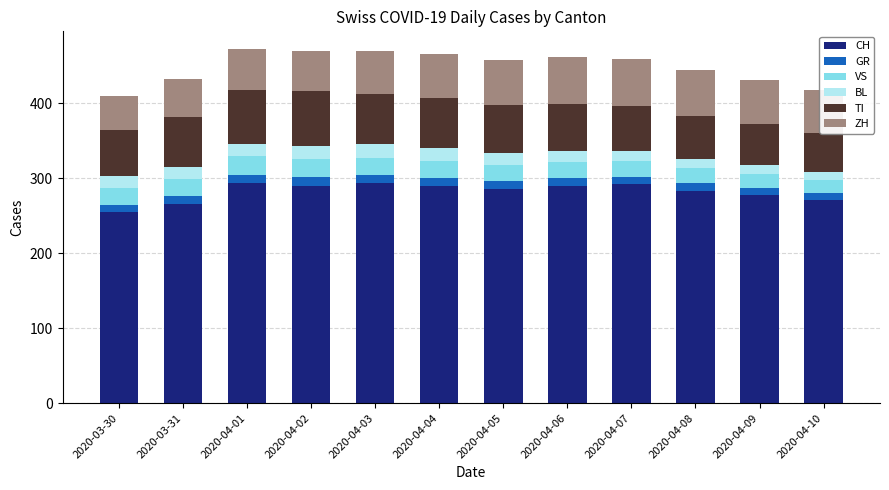

At which category is the sum across all series the highest?

2020-04-01